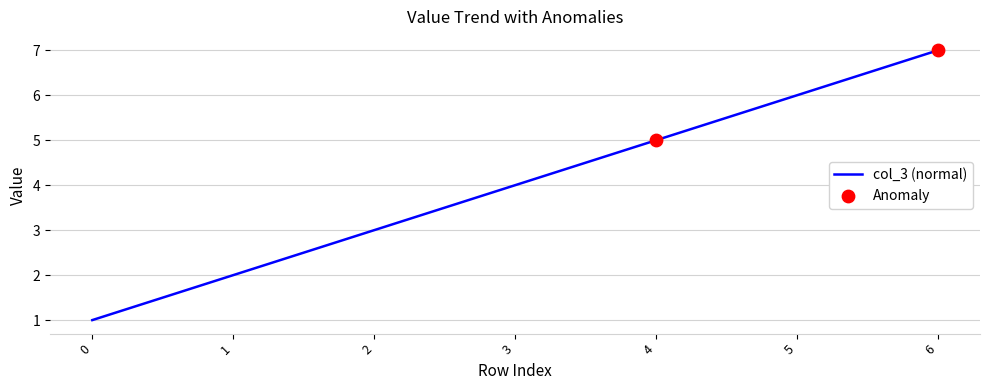

Which has a higher value, 4 or 6?

6